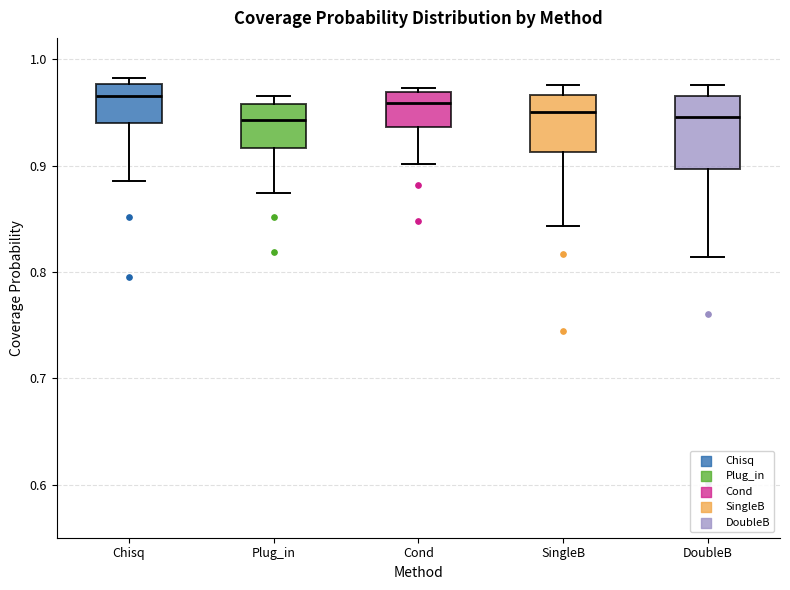

Comparing the boxes themselves (not the whiskers), which one is the tallest?

DoubleB